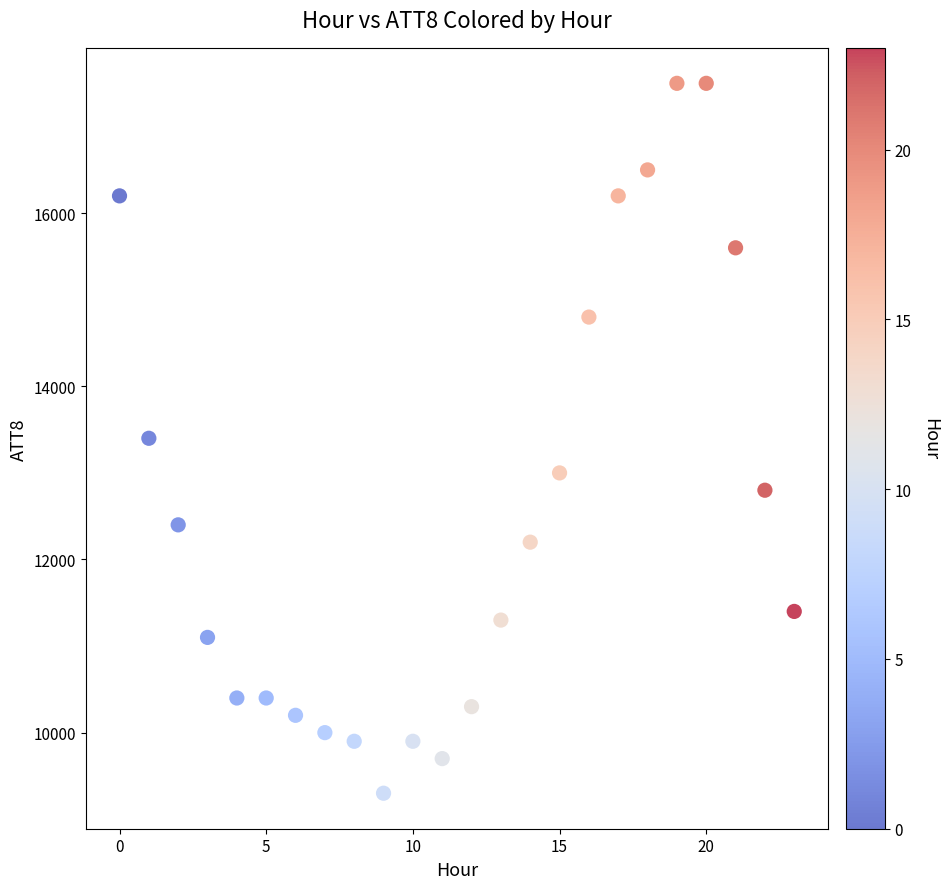

What is the range of Y values (max minus min)?

8200